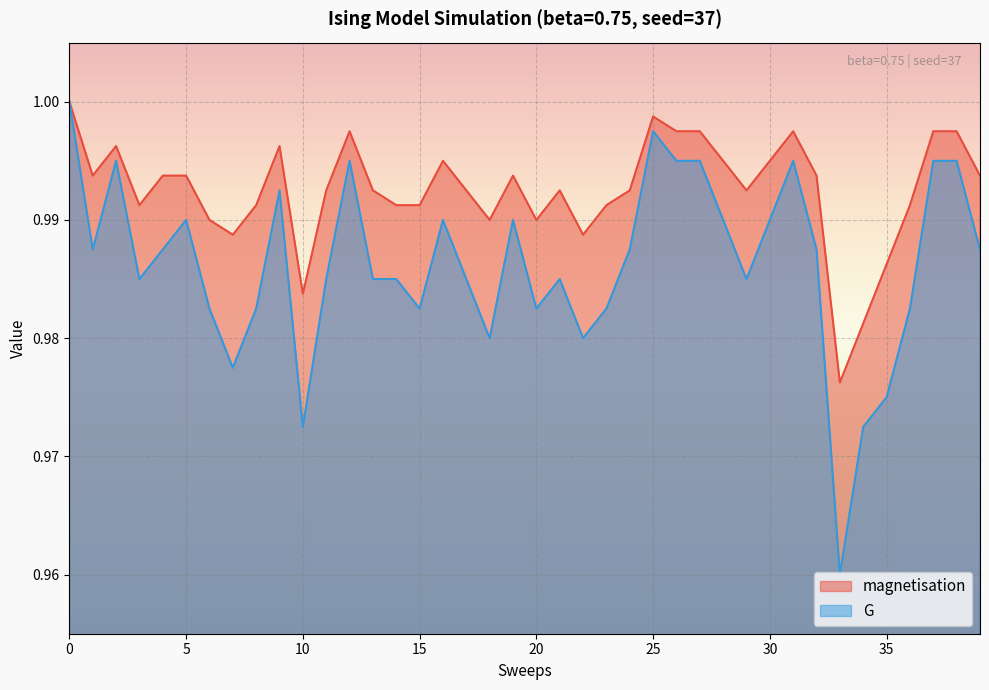

True or false: magnetisation has more than 0 points higher than both neighbors.

True